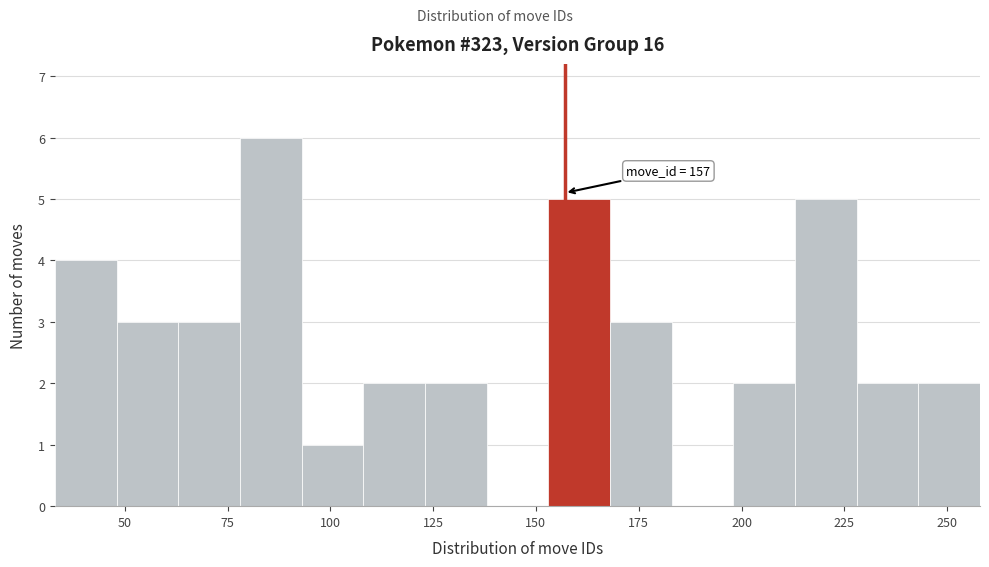

Around what value on the x-axis is the tallest bar? Give the approximate position of its centre, as read against the axis.

85